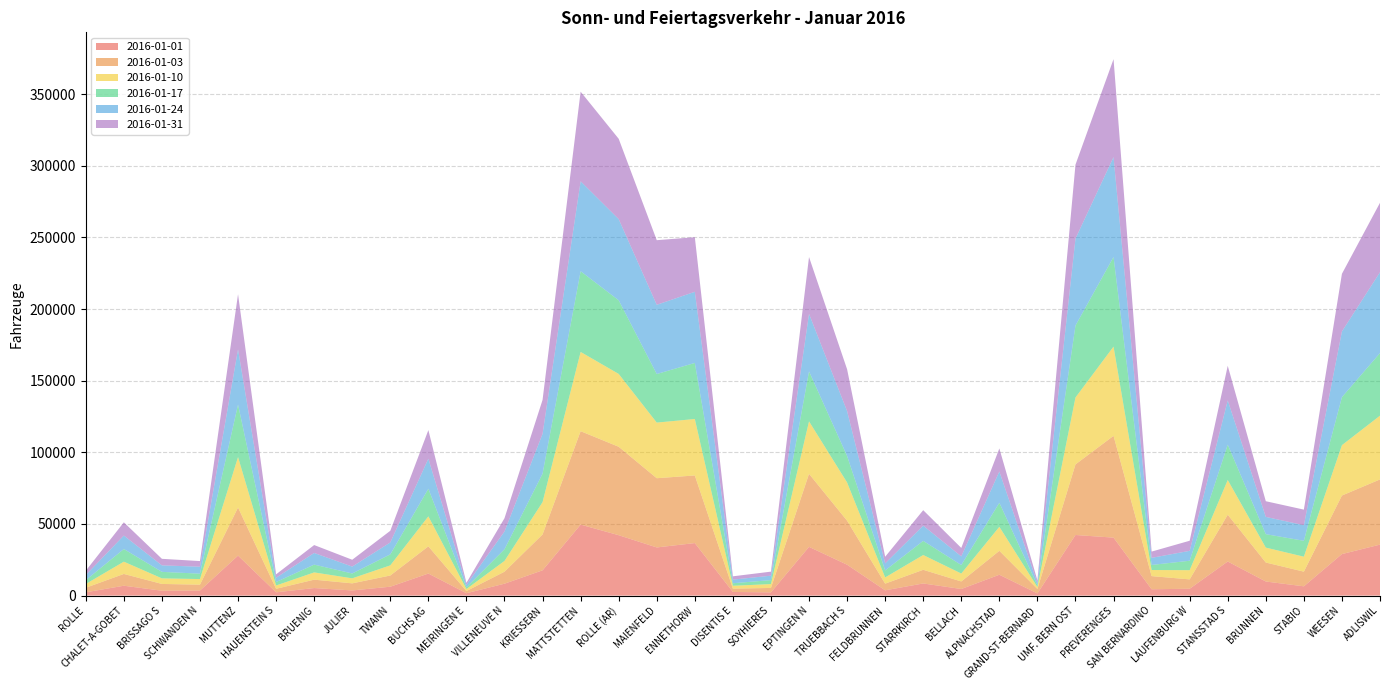

Reading right to left, transcribe all the data shown in this chart.

2016-01-01: 35581	28979	6471	9828	23798	4787	4407	40466	42295	1515	14553	4602	8465	3685	21554	34013	2245	2536	36661	33608	42148	49548	17643	8298	1667	15390	6199	3592	5264	2282	27904	3535	3401	6886	2293
2016-01-03: 45487	40852	10234	13250	32642	6520	9184	71052	49249	3094	16697	5258	9529	4661	30728	50973	3092	2312	47189	48310	61724	65195	25025	8370	1498	18973	7824	4943	5851	2454	33568	4096	4723	8219	3173
2016-01-10: 44518	35176	10450	10421	24249	6435	4258	62281	46730	1330	16769	5535	10334	4324	26675	36634	2698	2009	39410	38833	50853	55328	22569	7523	1418	20943	7082	3511	5065	2313	35235	3916	3899	8568	2624
2016-01-17: 43688	33500	11092	9369	24664	6579	3534	62533	50188	1193	16755	5931	9854	4886	18509	34846	2764	1757	39125	33901	51394	56333	19824	8164	1188	19267	7665	3387	5439	2416	36618	3750	4537	8827	2641
2016-01-24: 56438	45879	10898	12065	30902	6918	4977	69754	60689	1589	21859	6045	10641	4935	31341	40200	3102	2550	49669	48314	56659	62764	27835	12381	1766	20986	8331	4810	8134	3001	38586	4867	4534	9416	3617
2016-01-31: 48450	40207	10860	10934	24118	7040	4344	68332	51619	1869	16067	5886	10792	4606	29179	39633	2811	2291	38093	45097	56054	62545	23685	9274	1376	19949	8137	4767	5519	2372	38416	3927	4571	9231	2982